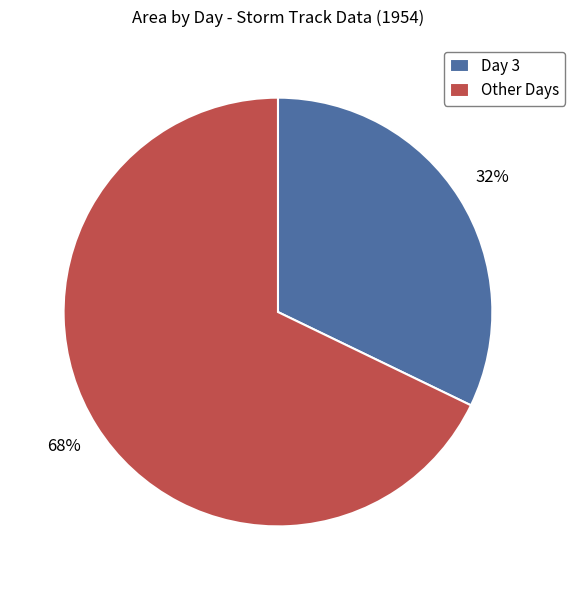

How many segments does this pie chart have?

2